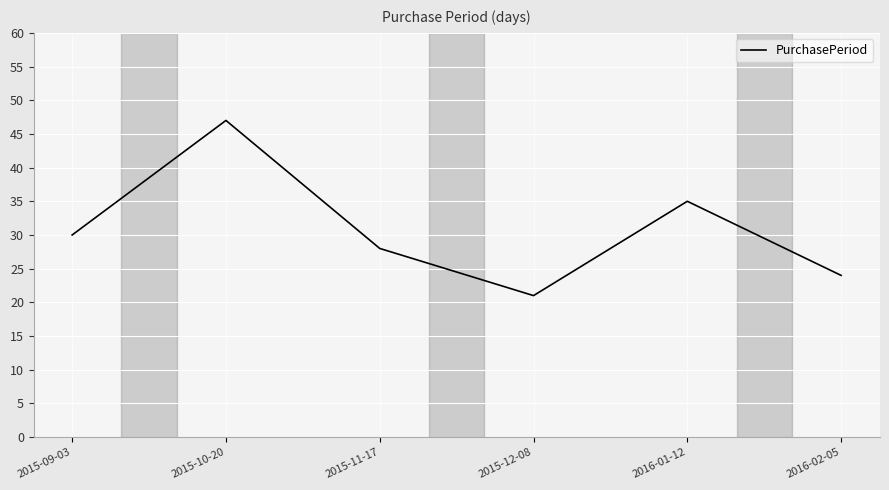

Is it true that the value at 2015-10-20 is 16?

False